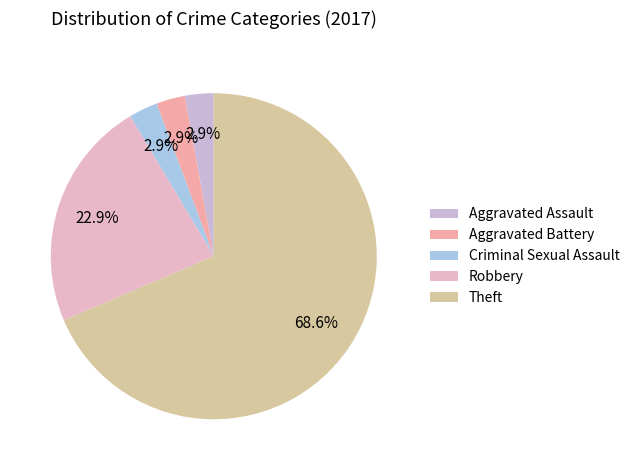

Count the number of slices in the pie.

5